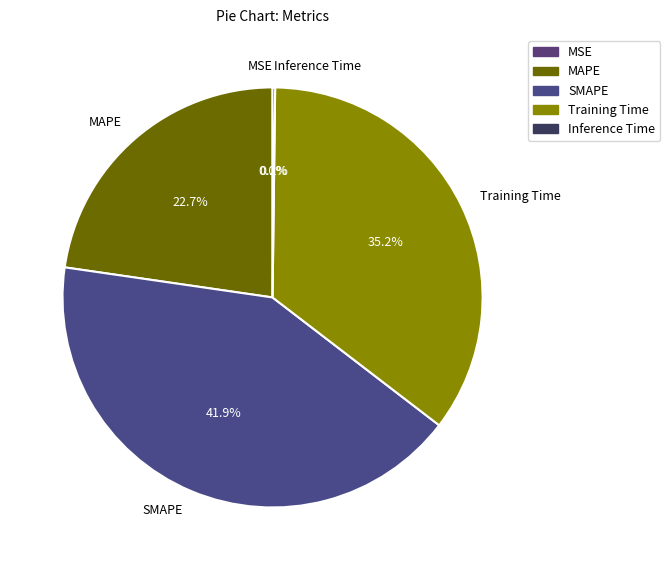

To the nearest percent, what is the average slice percentage?

20%